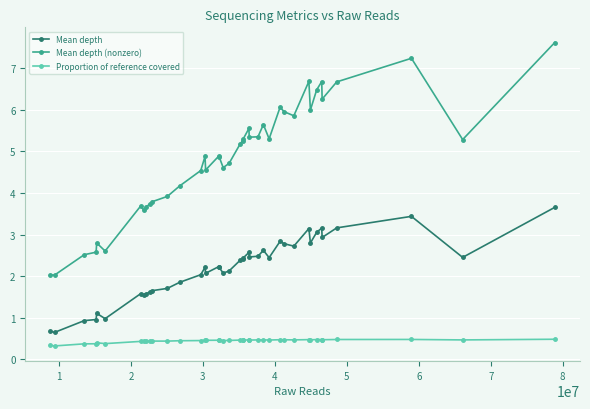

What is the minimum value for Mean depth (nonzero)?

2.0